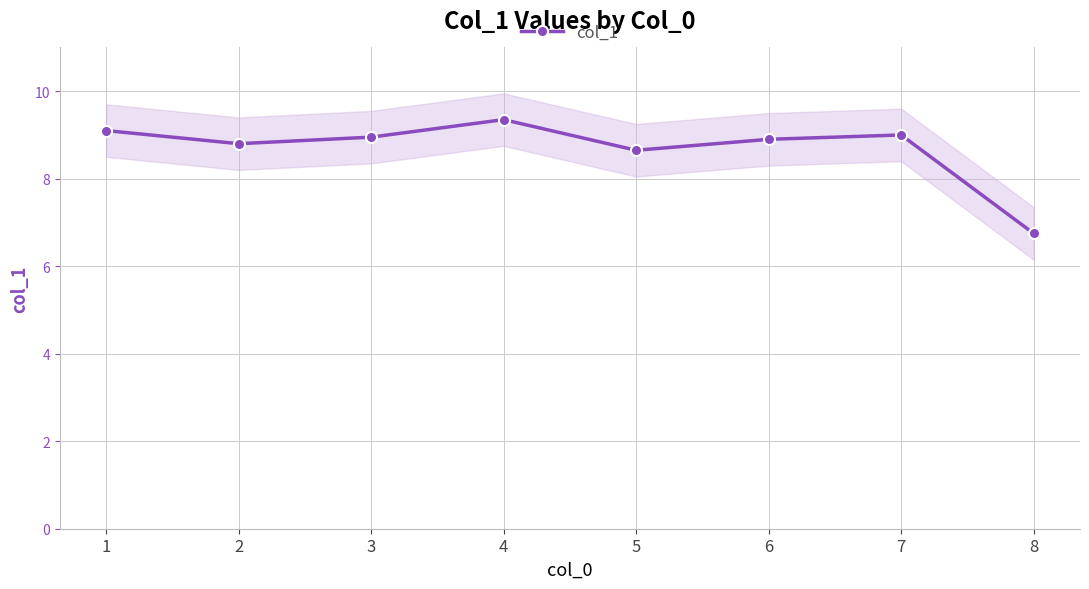

The chart shows a value of 9.0 at 7. True or false?

True